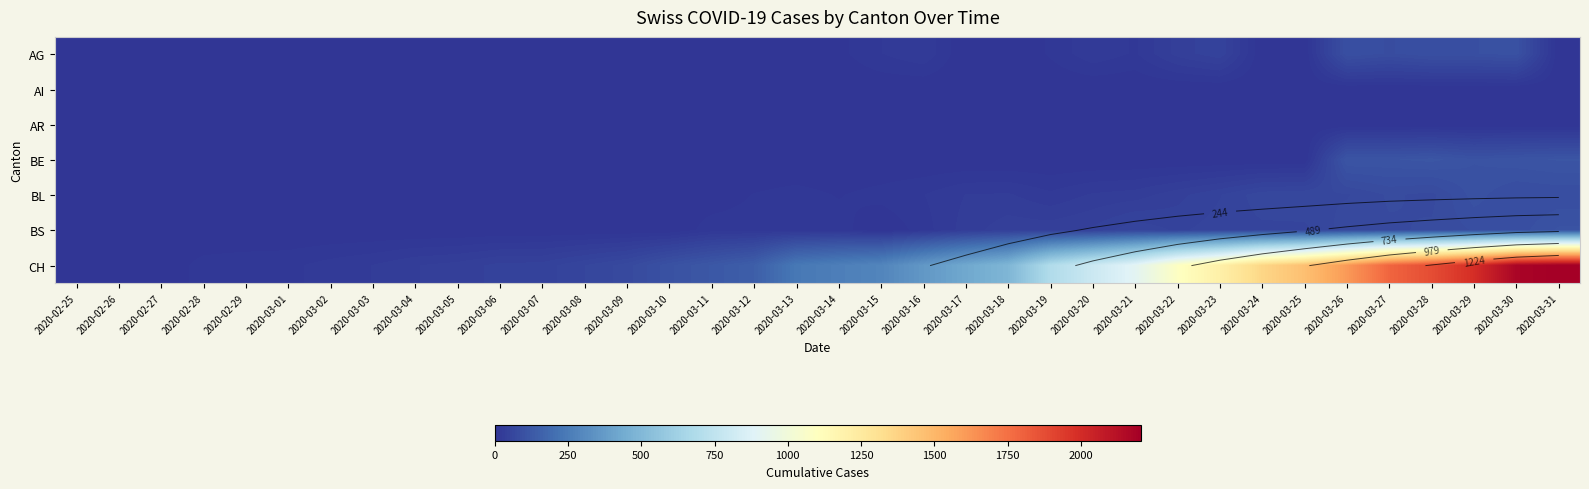

What is the total value across all series at 2020-03-06?

51